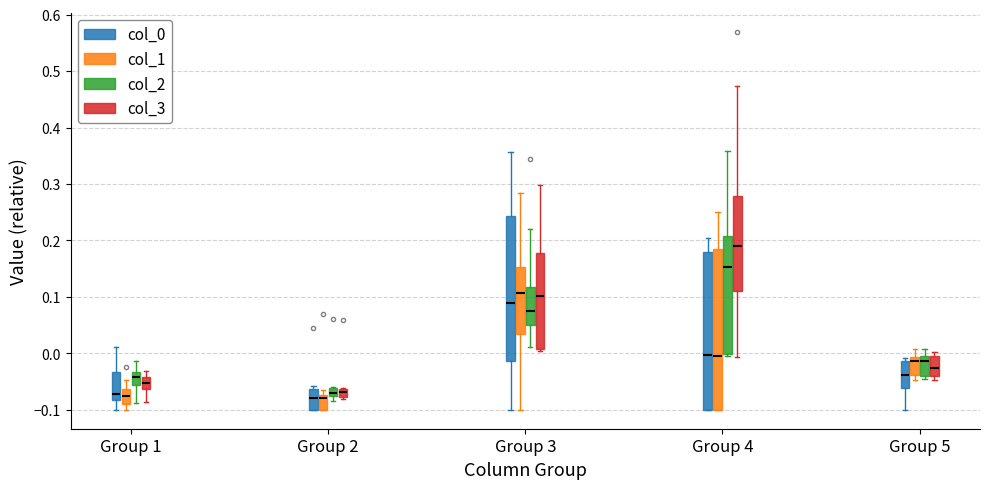

Where is the lower edge of the box for Group 3 (col_2) on the y-axis? The values are not printed on the chart, so give them approximately, as read against the axis.

0.05